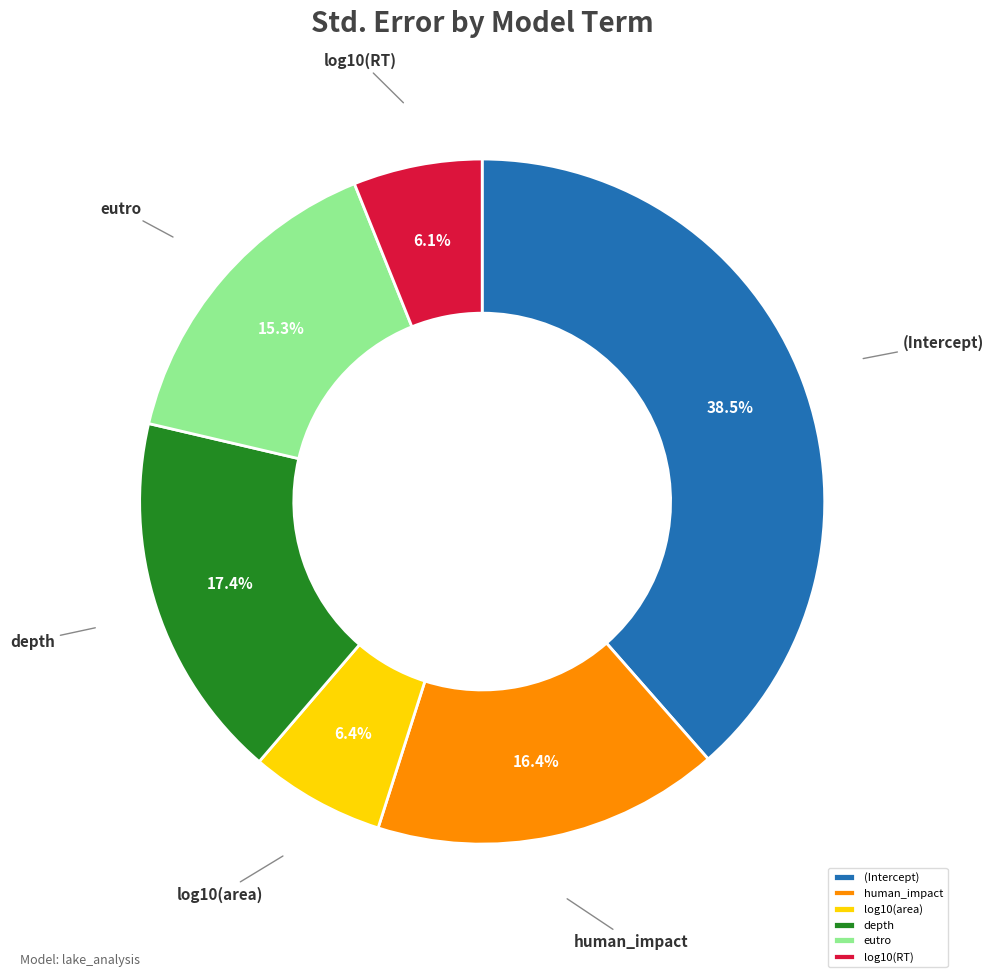

How many slices are in this pie chart?

6